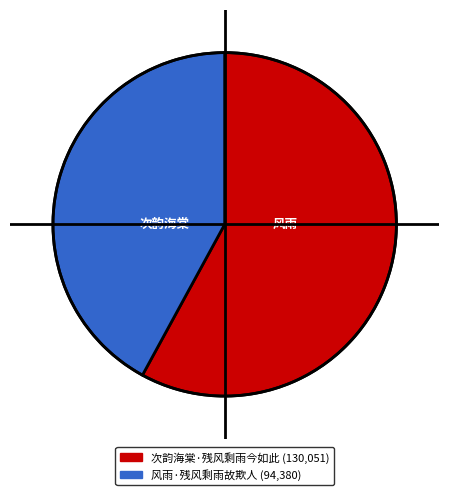

Does any single category account for the majority?

Yes